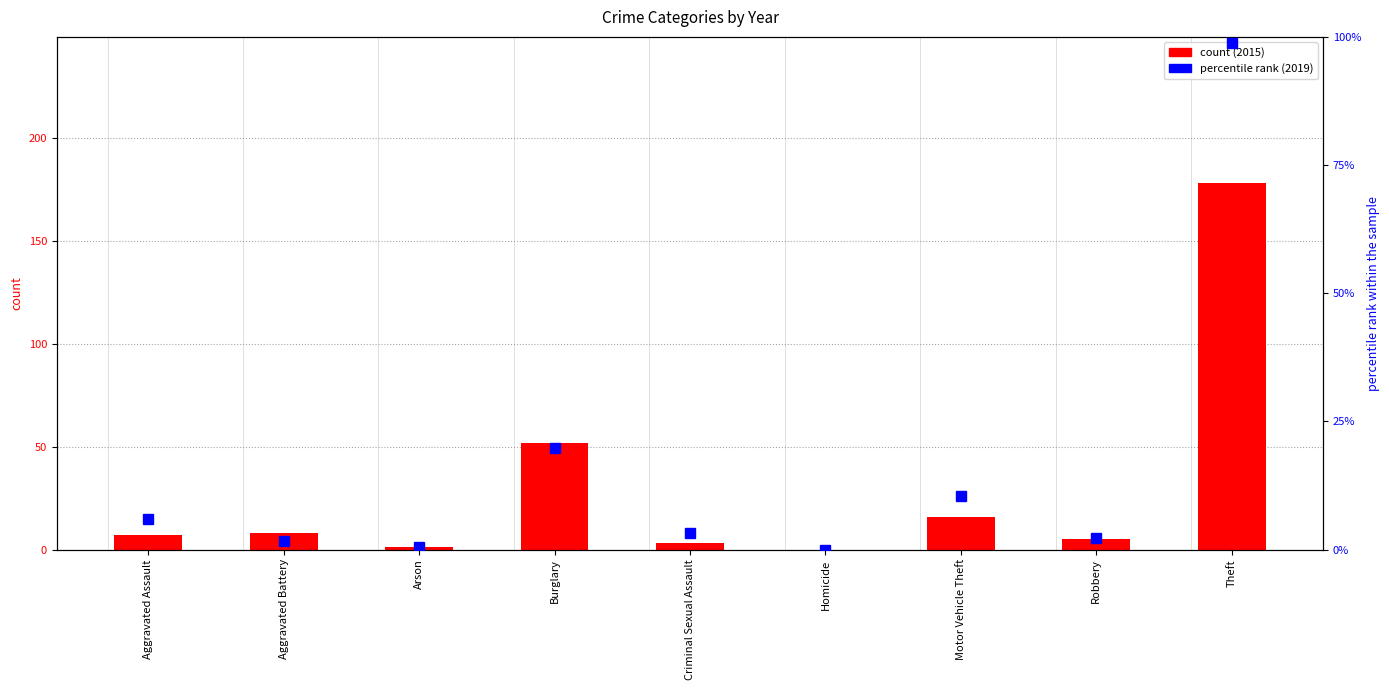

What is the difference between the values at Aggravated Assault and Motor Vehicle Theft?

9